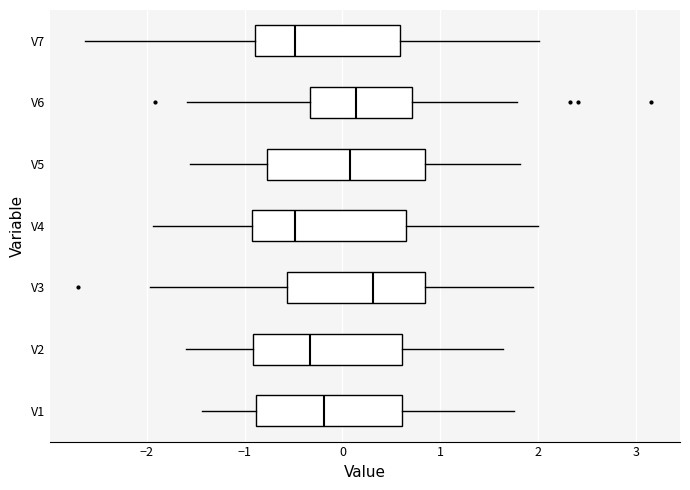

Reading bottom to top, transcribe this box plot: for each box, give where its median line is, the range the box spans, and where its two whiskers end, as read against the x-axis. The values are not printed on the chart, so give them approximately, as read against the axis.

V1: median -0.2, box -0.9 to 0.6, whiskers -1.4 to 1.8
V2: median -0.3, box -0.9 to 0.6, whiskers -1.6 to 1.6
V3: median 0.3, box -0.6 to 0.8, whiskers -2.0 to 2.0
V4: median -0.5, box -0.9 to 0.7, whiskers -1.9 to 2.0
V5: median 0.1, box -0.8 to 0.8, whiskers -1.6 to 1.8
V6: median 0.1, box -0.3 to 0.7, whiskers -1.6 to 1.8
V7: median -0.5, box -0.9 to 0.6, whiskers -2.6 to 2.0